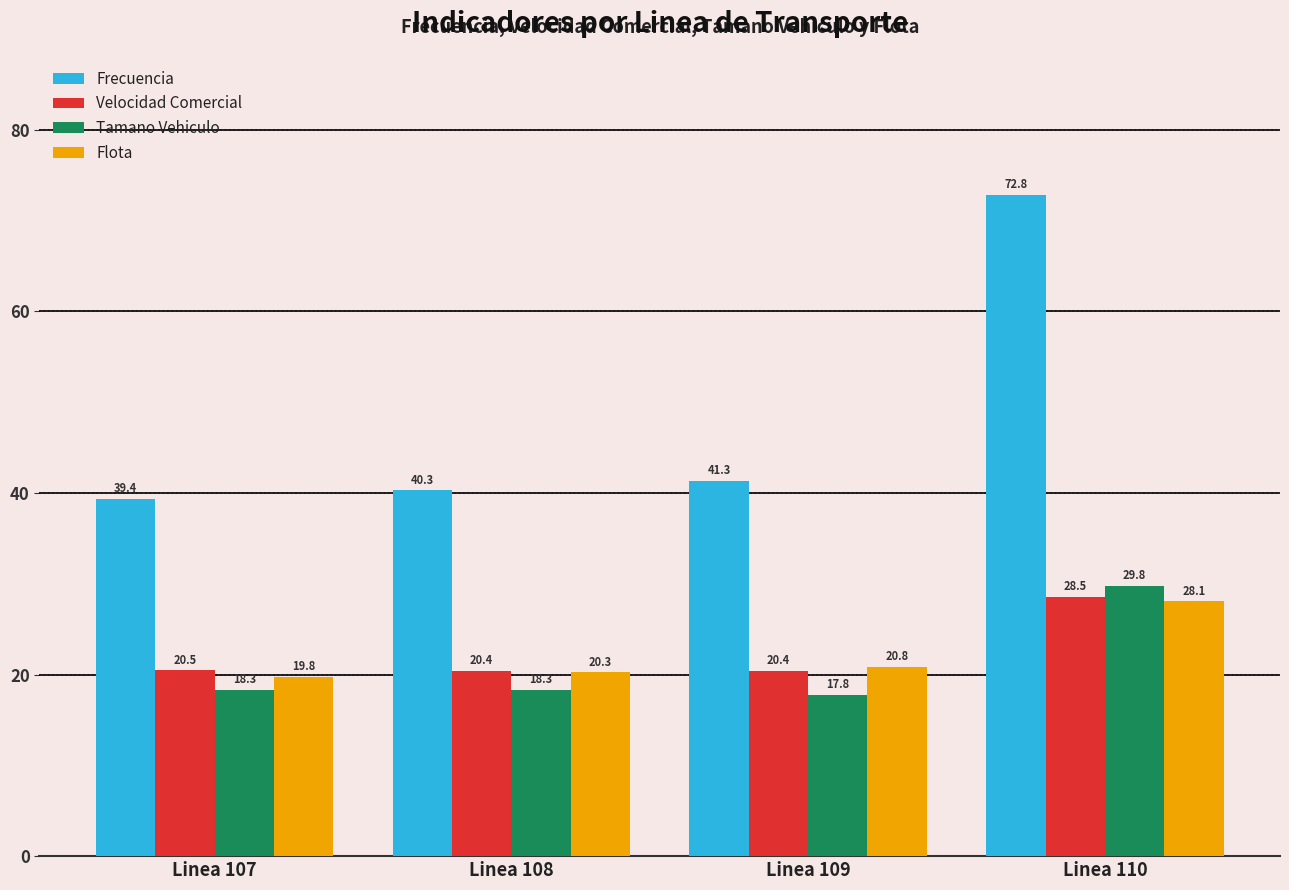

Which series has the largest total across all categories?

Frecuencia